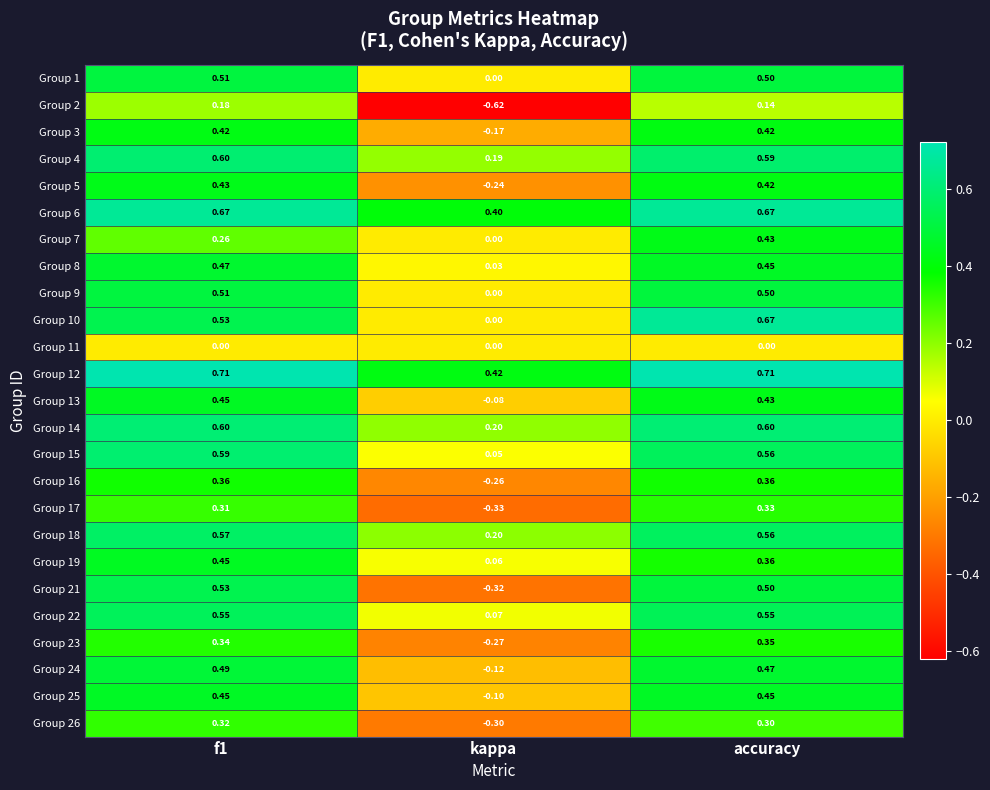

Is the value of Group 18 at accuracy greater than the value of Group 24 at f1?

Yes